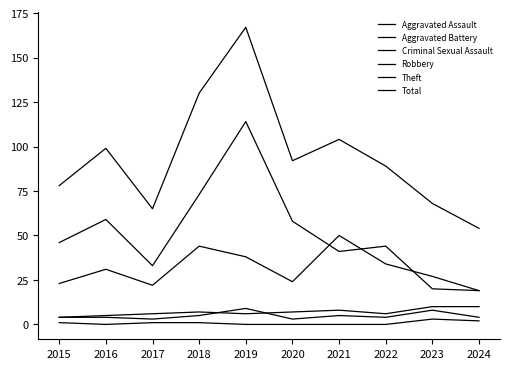

True or false: Total has a value of 92 at 2020.

True